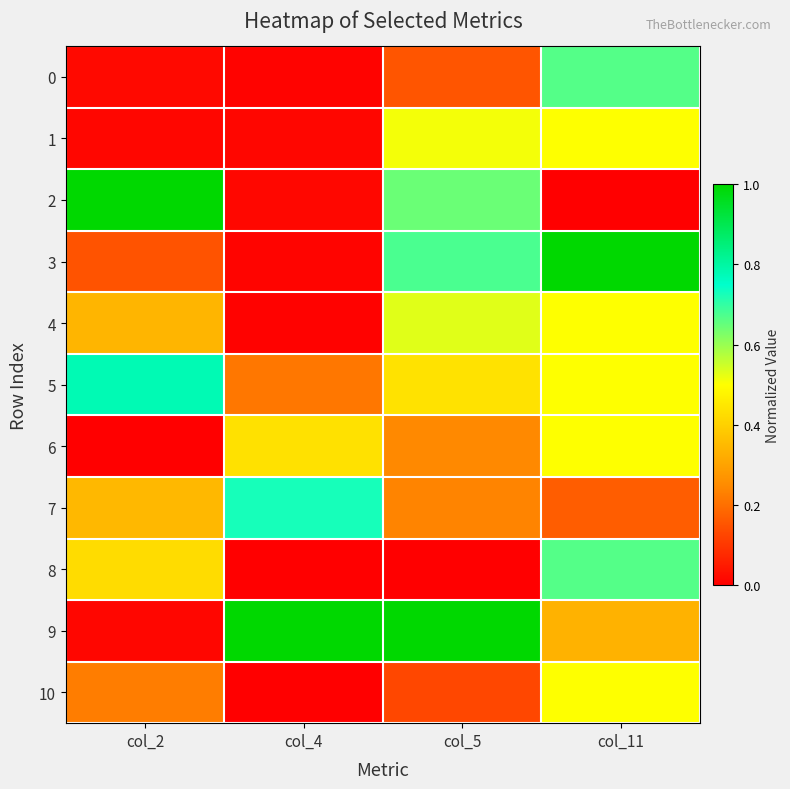

At col_2, list the series in order from smallest to largest.

6, 1, 9, 0, 3, 10, 4, 7, 8, 5, 2